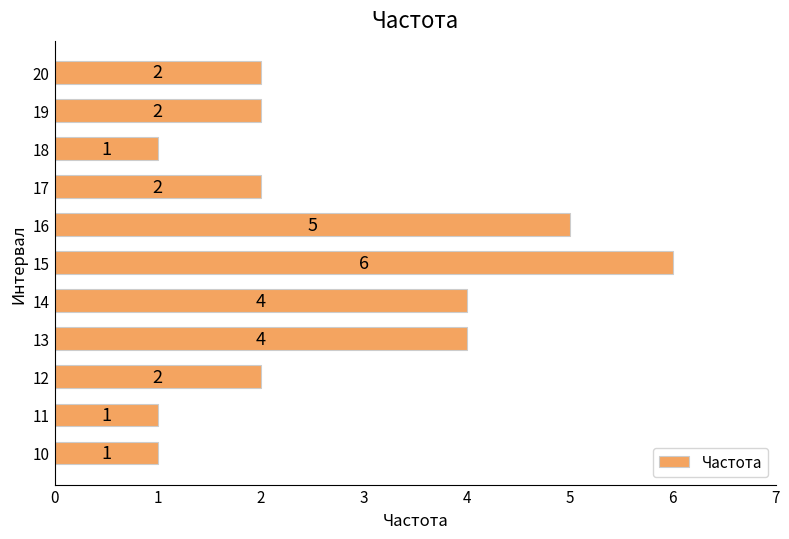

Count the number of data series in this chart.

1